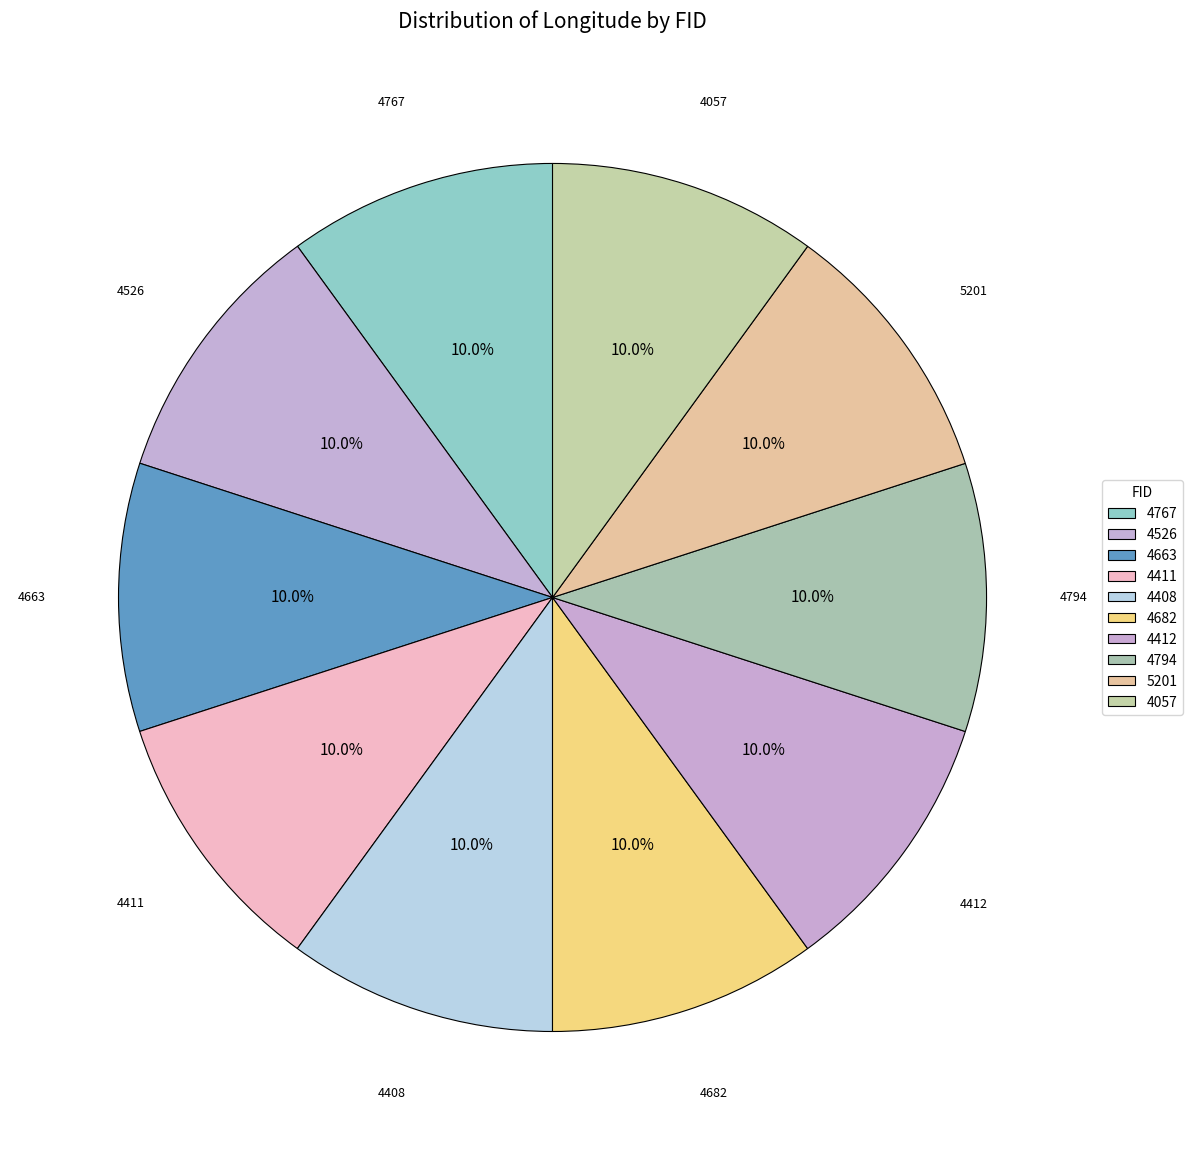

How many segments does this pie chart have?

10